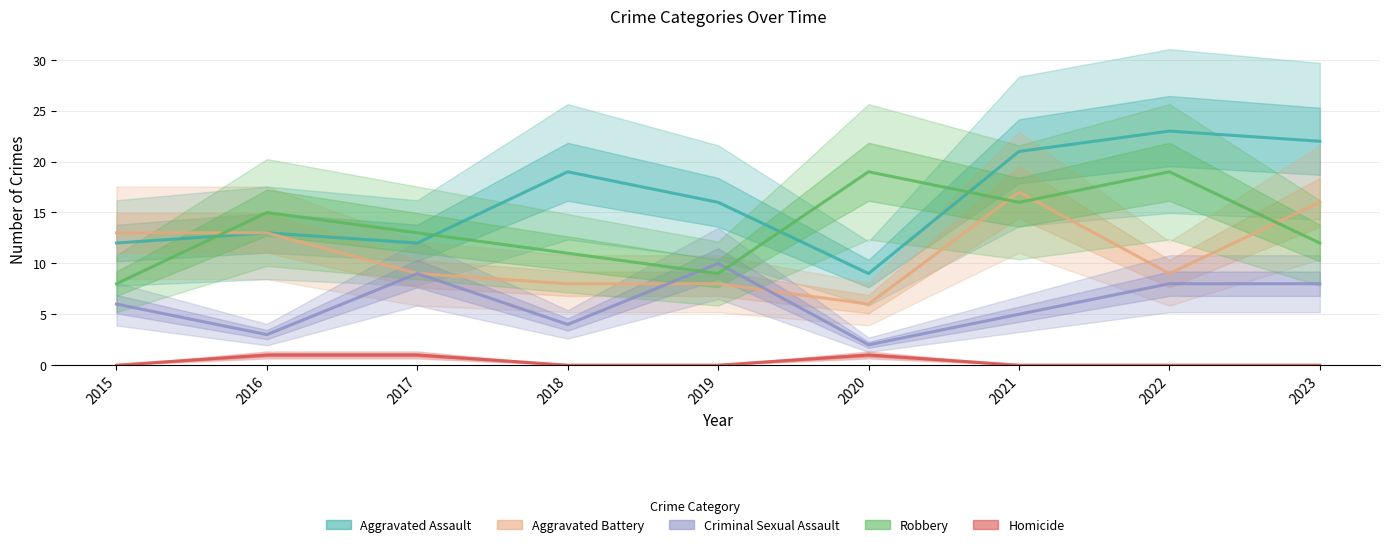

Is the value of Robbery at 2022 greater than the value of Homicide at 2015?

Yes